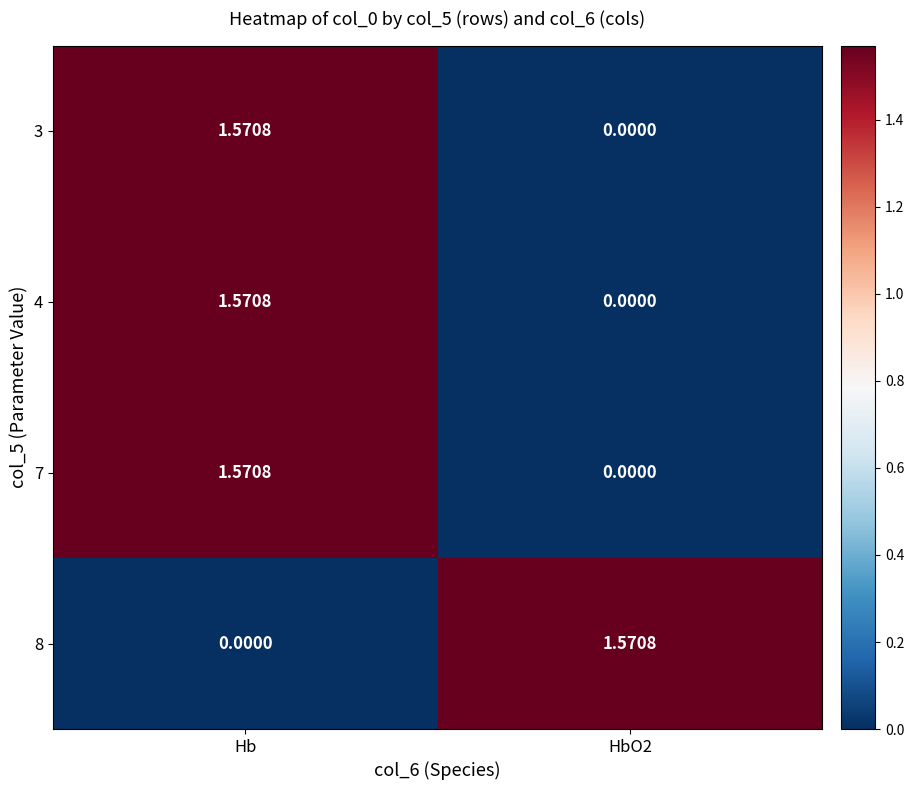

Which category has the lowest value in the 8 series?

Hb